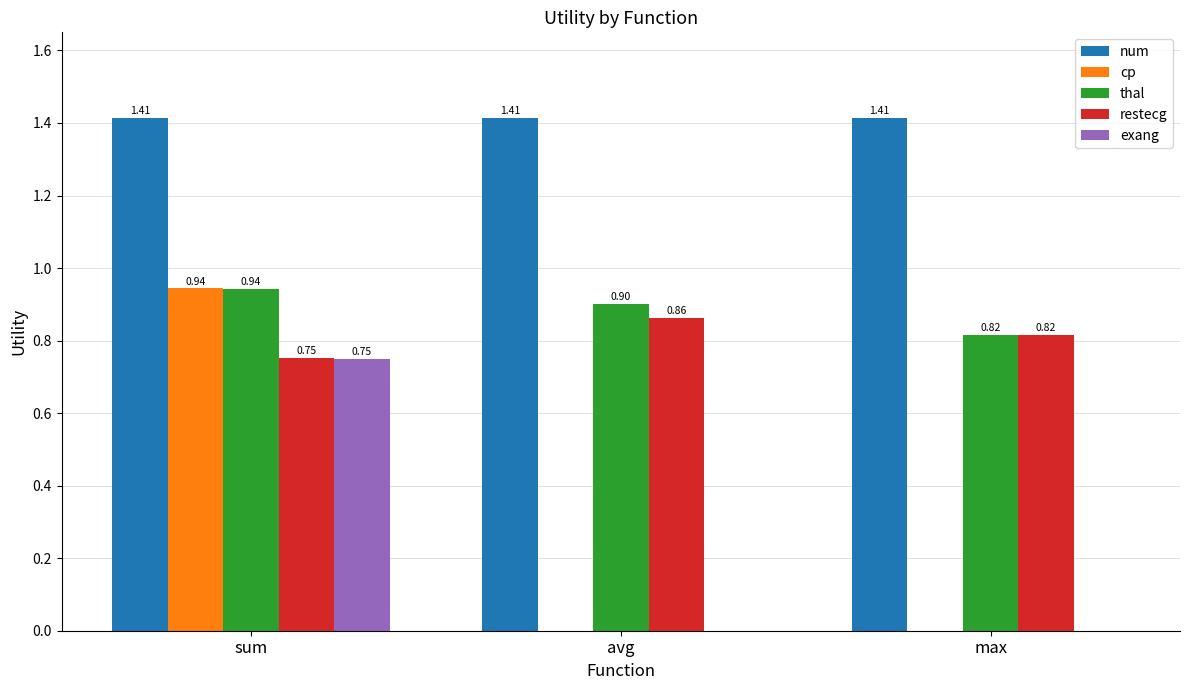

How many distinct data groups are displayed?

5